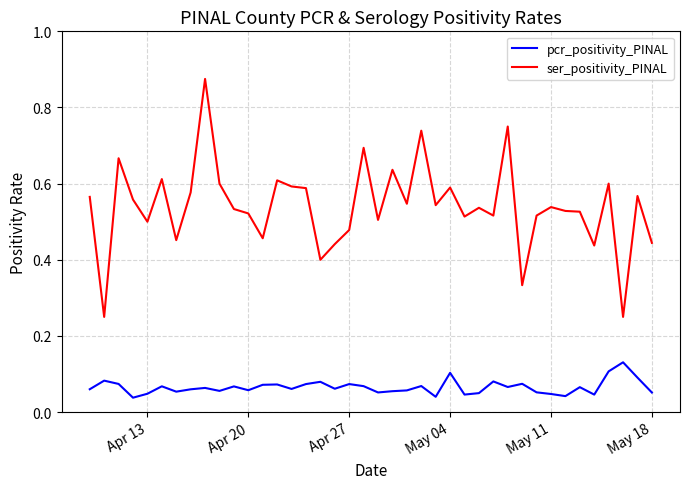

True or false: ser_positivity_PINAL and pcr_positivity_PINAL cross at least once.

False